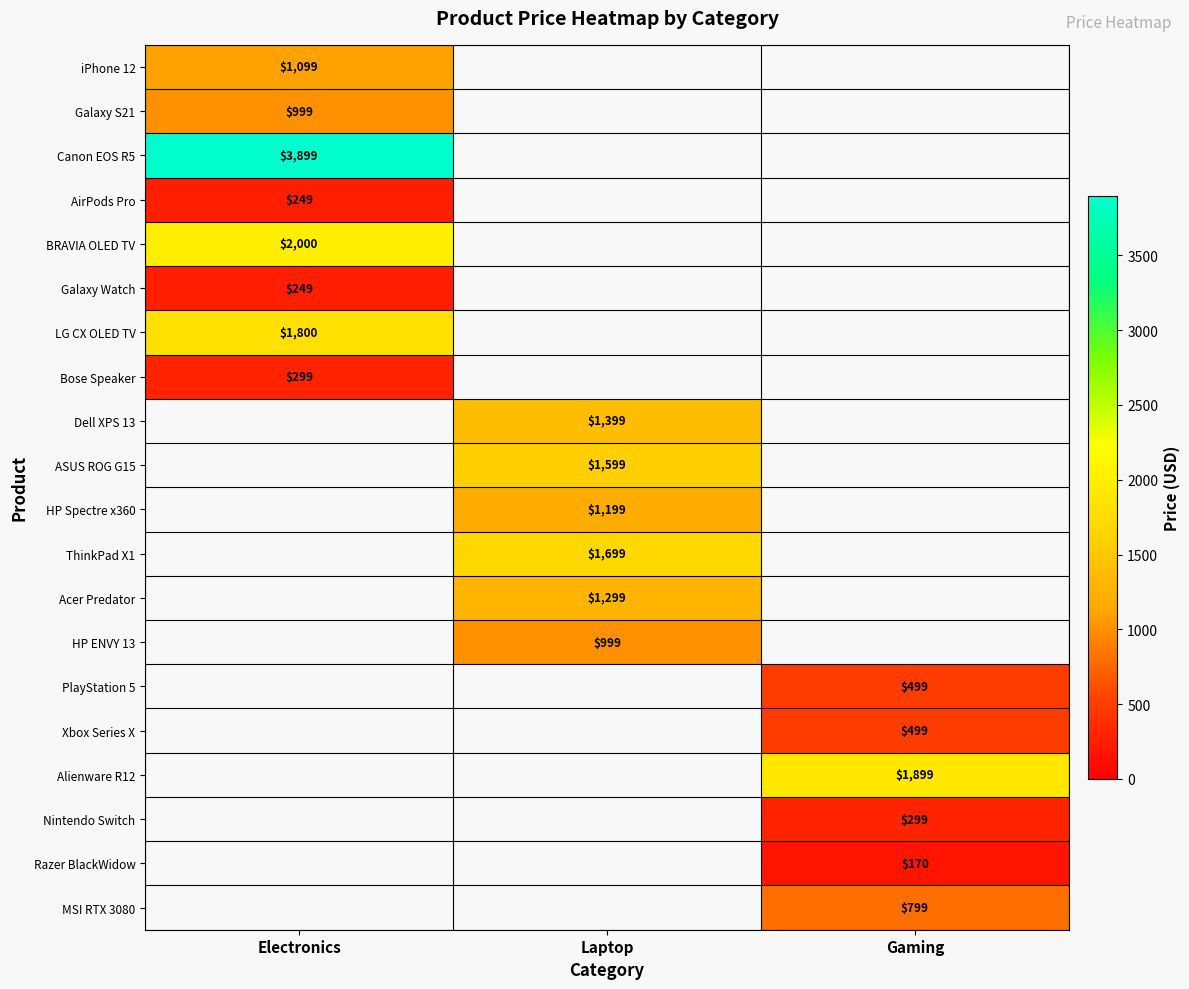

True or false: PlayStation 5 has a value of 499 at Gaming.

True